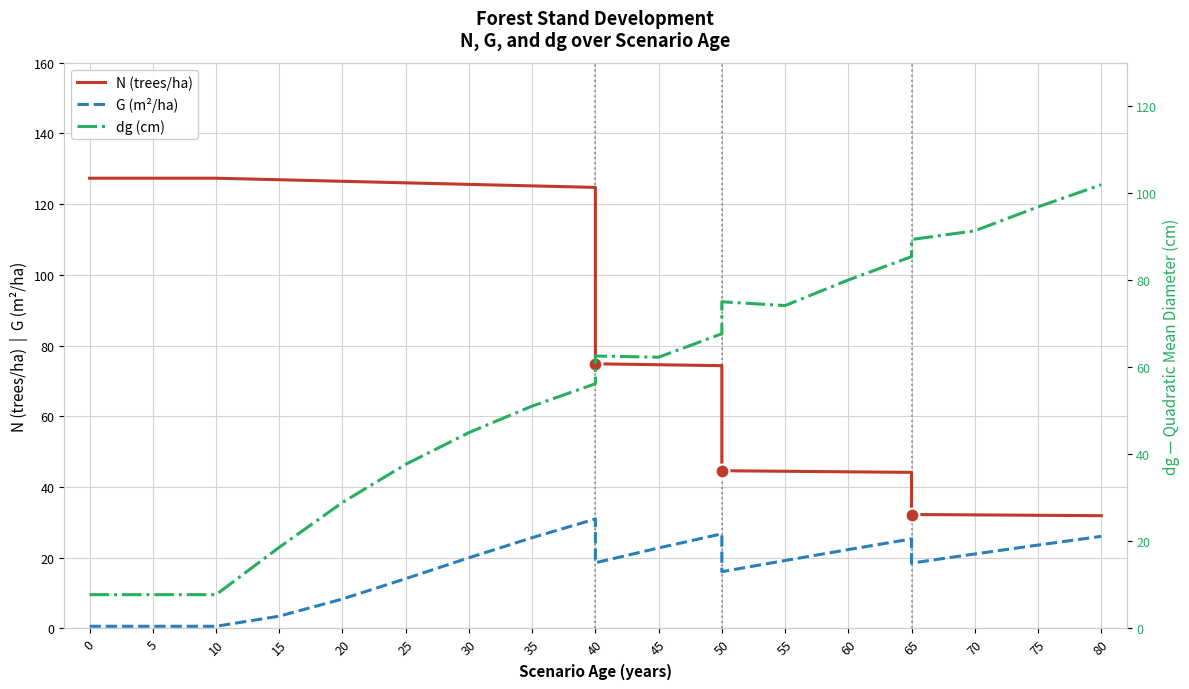

What is the difference between the maximum and minimum values in the N (trees/ha) series?

95.4